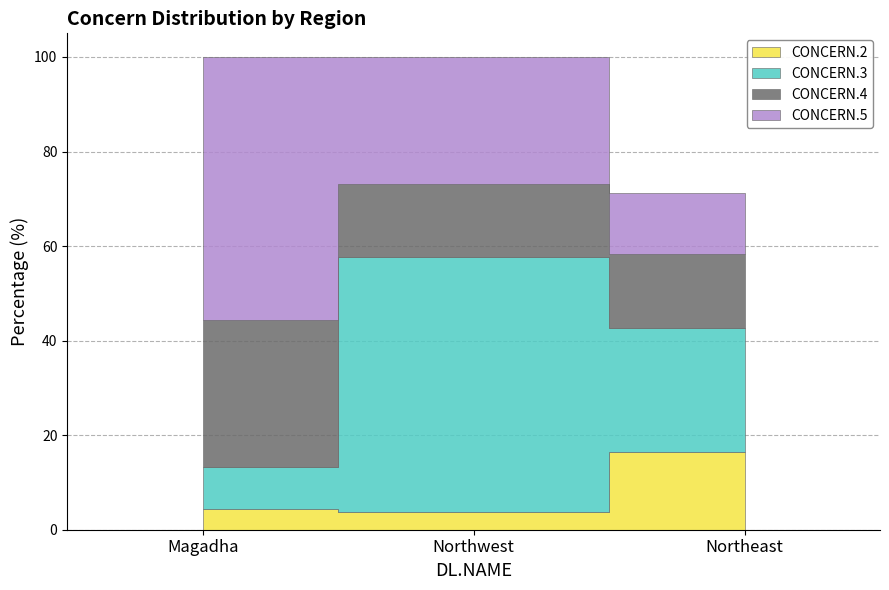

What value does the CONCERN.2 series have at Northwest?

3.9